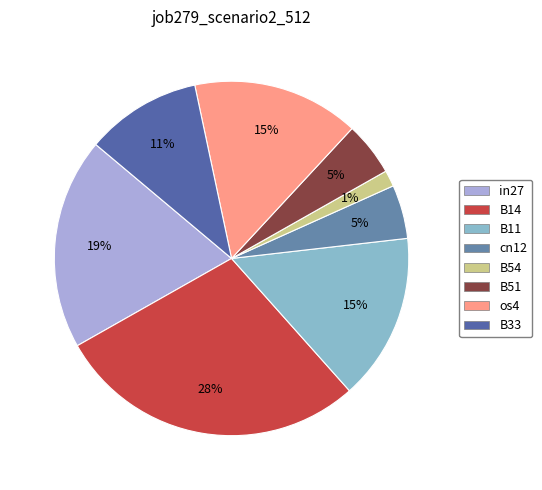

To the nearest percent, what is the difference between the largest and smallest slice percentages?

27%